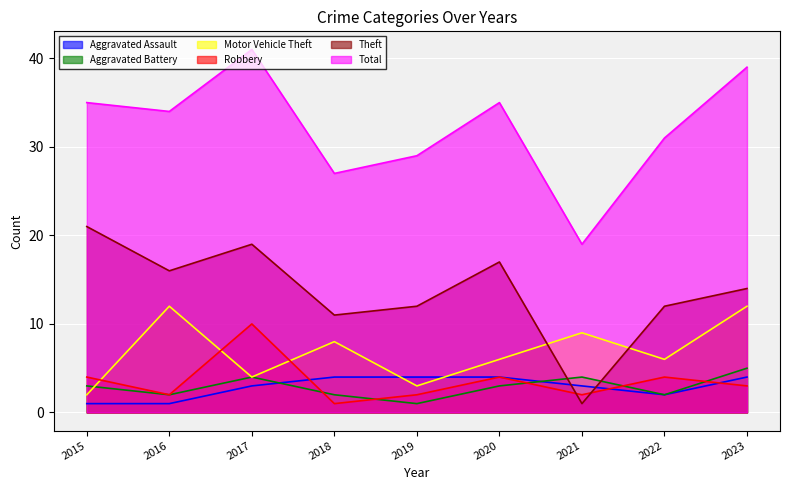

The value of Theft at 2021 is 1. True or false?

True